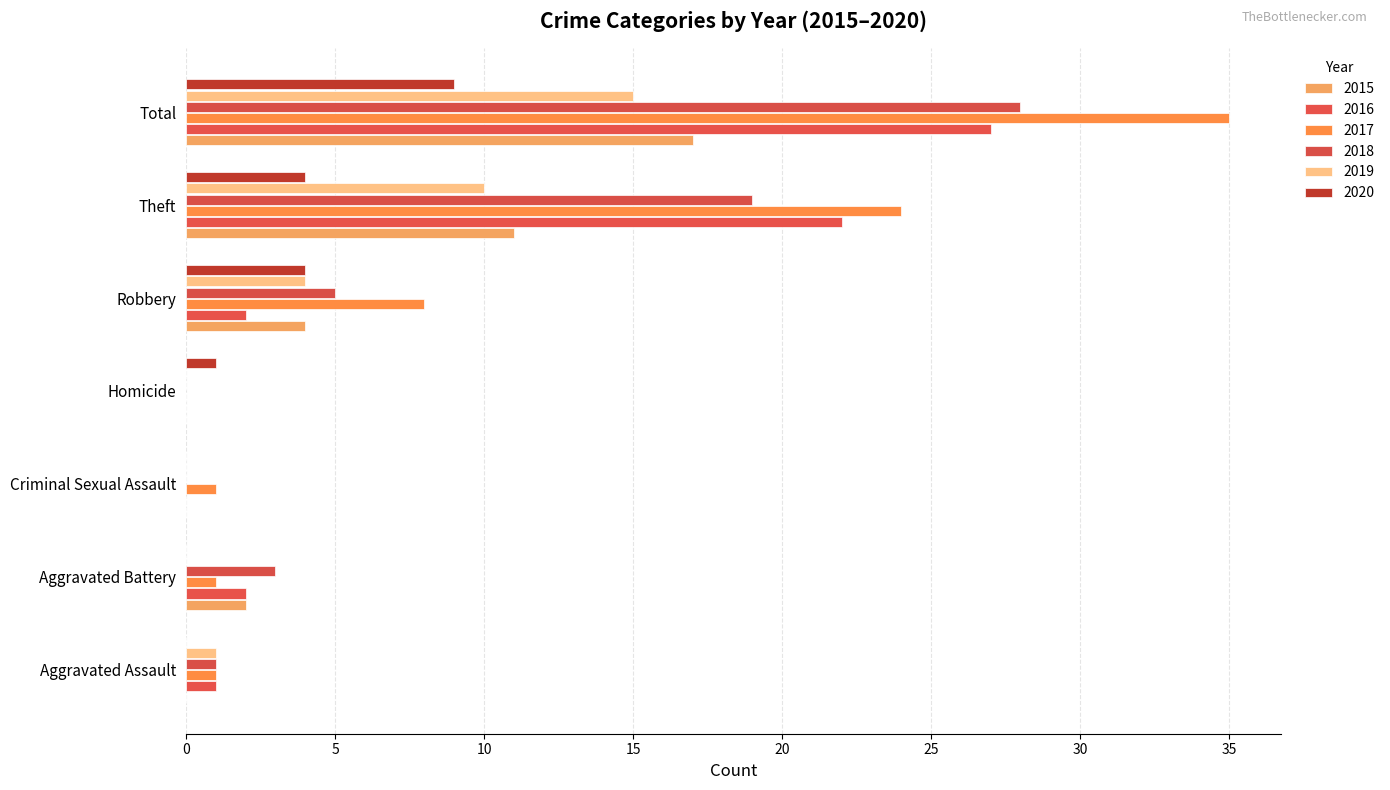

What is the sum of all 2016 values?

54